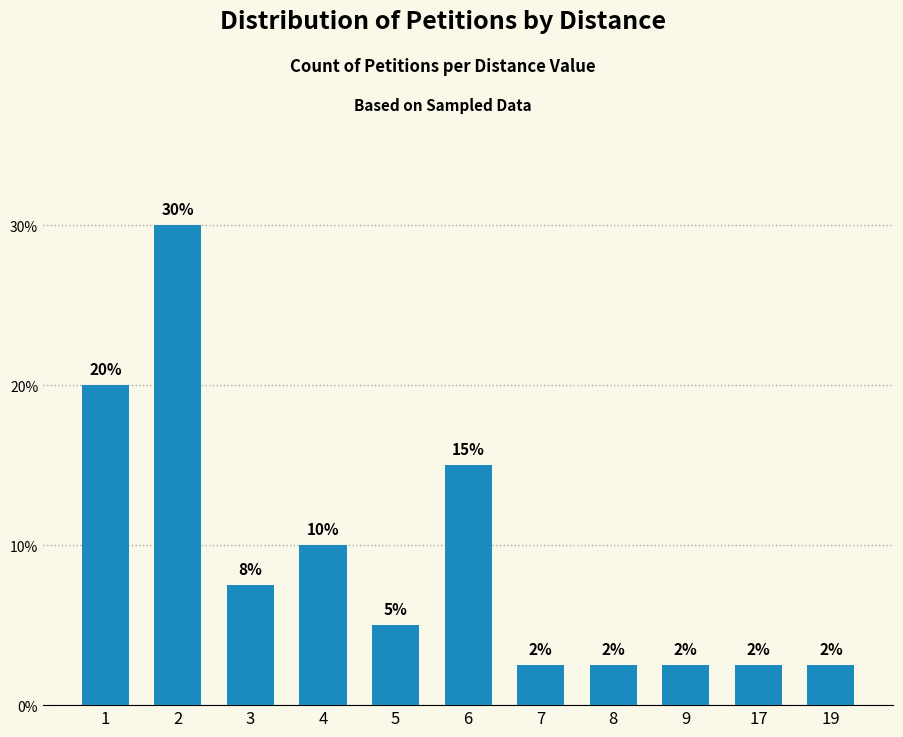

What is the value of the 10th bar from the left?

2.5